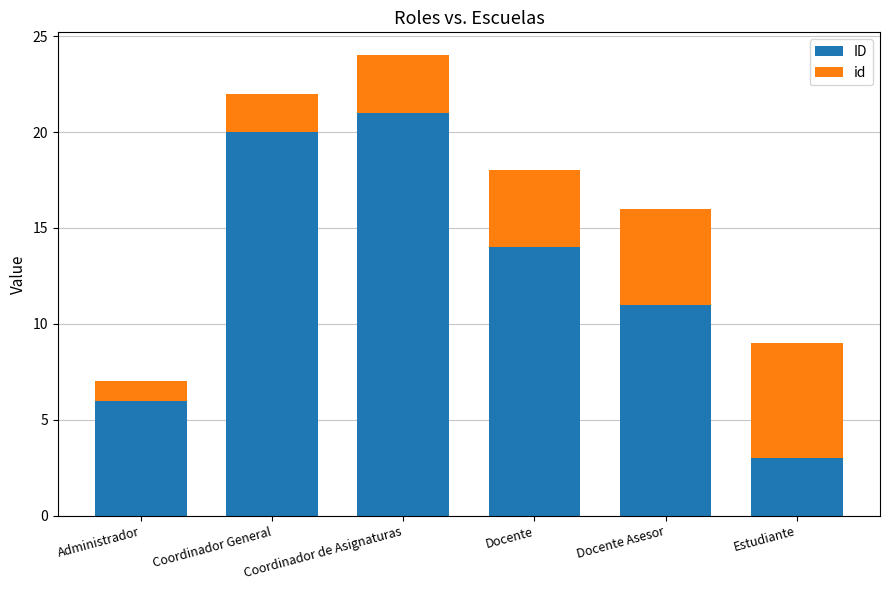

What is the sum of all ID values?

75